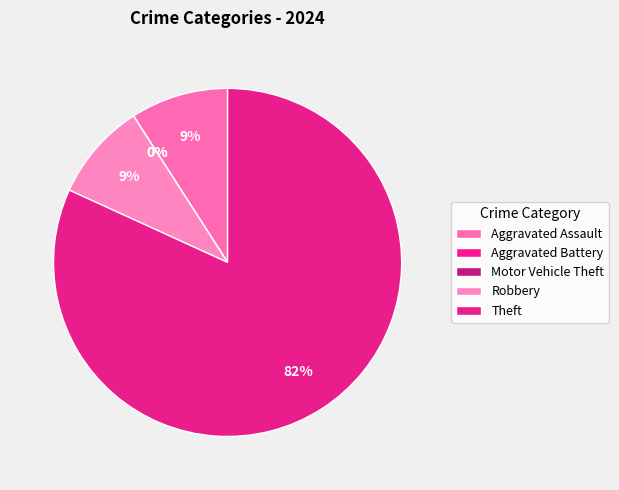

Which has a higher value, Aggravated Assault or Motor Vehicle Theft?

Aggravated Assault